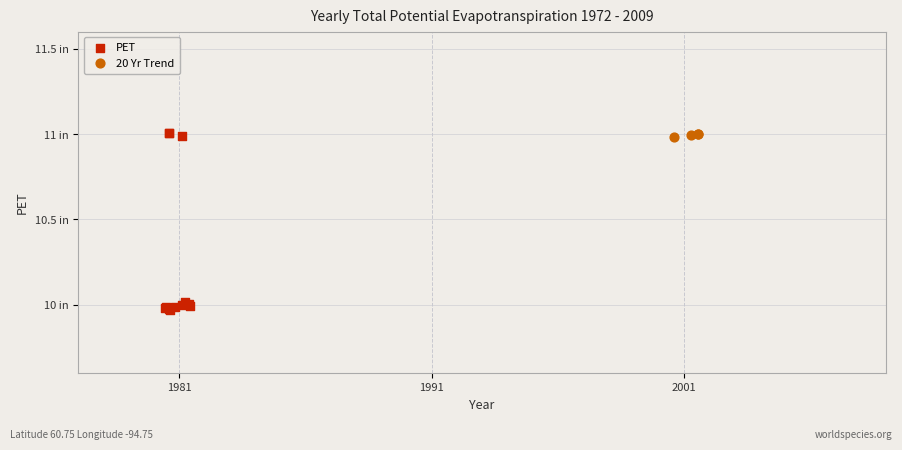

What are all the series names shown in the legend?

PET, 20 Yr Trend